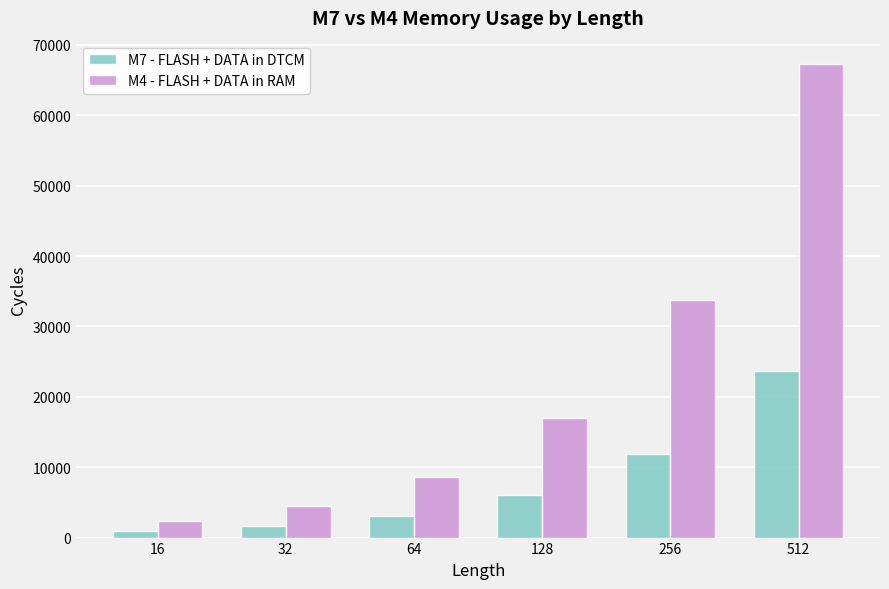

What is the lowest value of the M4 - FLASH + DATA in RAM series?

2398